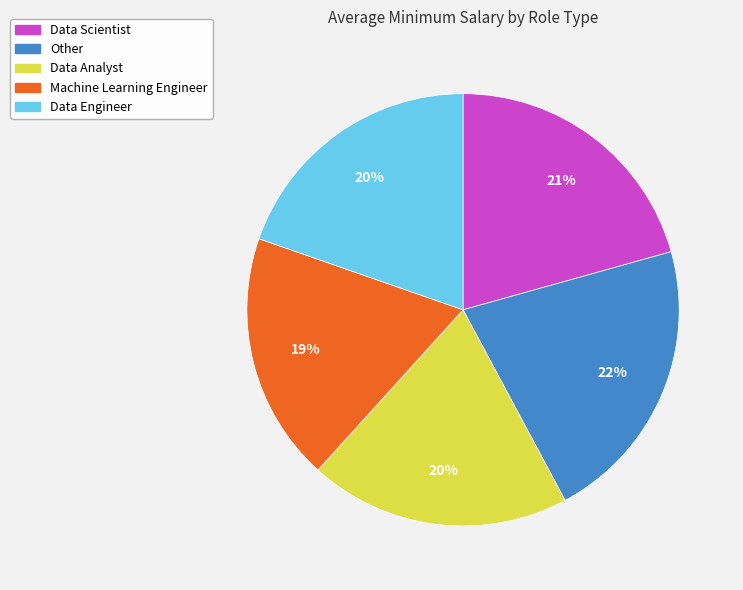

To the nearest percent, what is the combined percentage of Data Analyst and Machine Learning Engineer?

38%